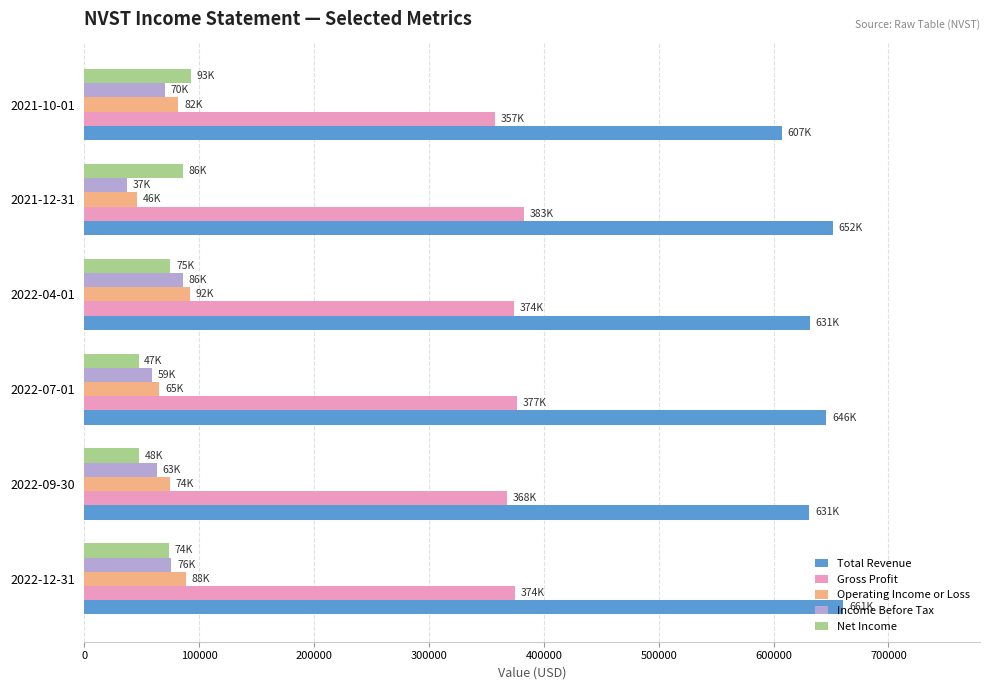

What is the difference between the highest and lowest values at 2022-12-31?

587300